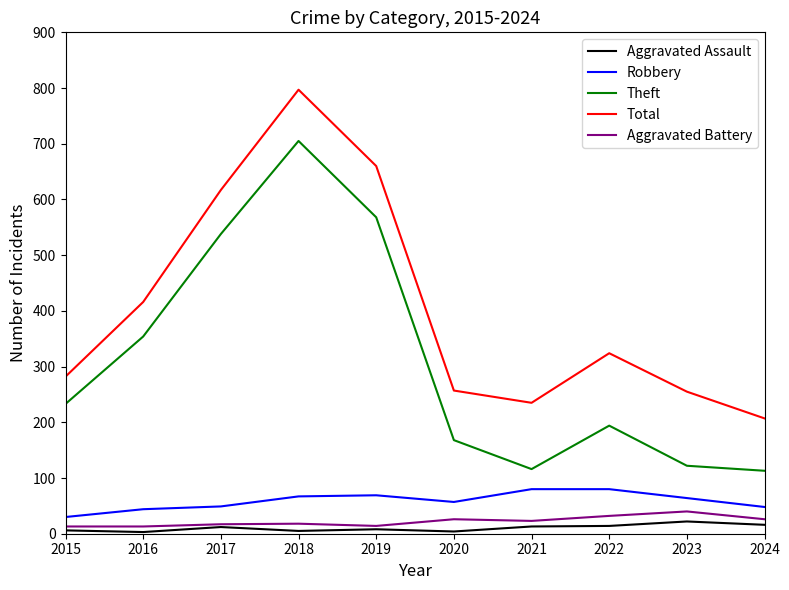

In Aggravated Assault, how many points are lower than both neighbors (excluding endpoints)?

3